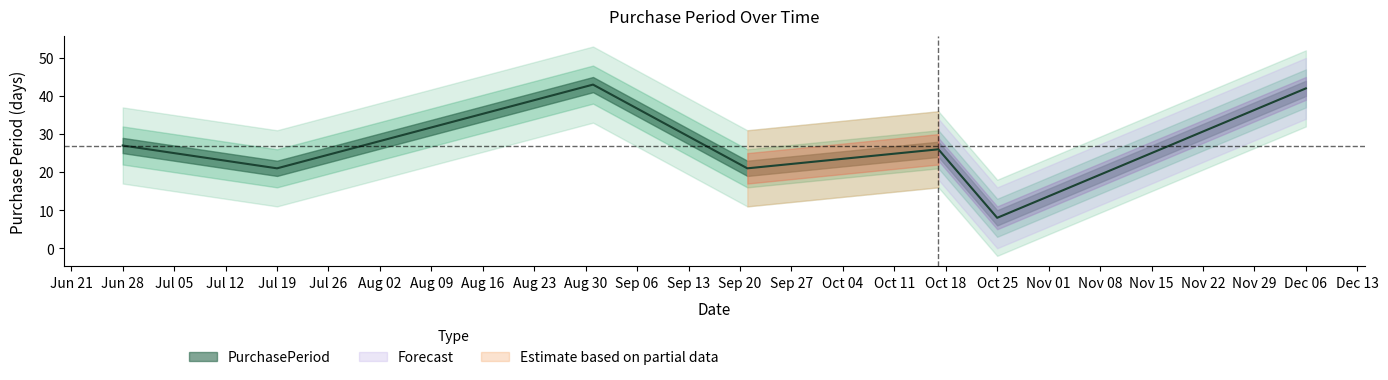

At which category does the data reach its first local valley?

Jul 19